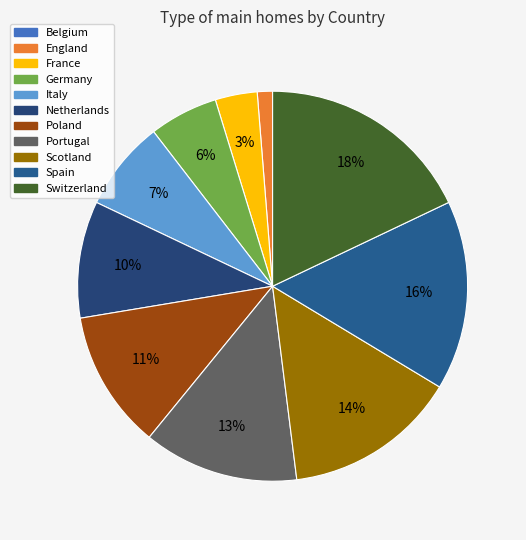

Is the sum of Belgium and England greater than half?

No